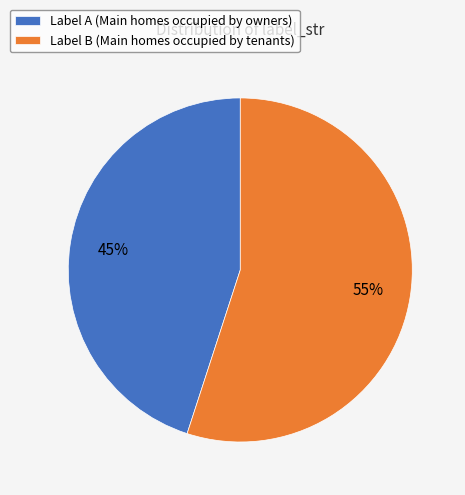

Between Label B (Main homes occupied by tenants) and Label A (Main homes occupied by owners), which is larger?

Label B (Main homes occupied by tenants)